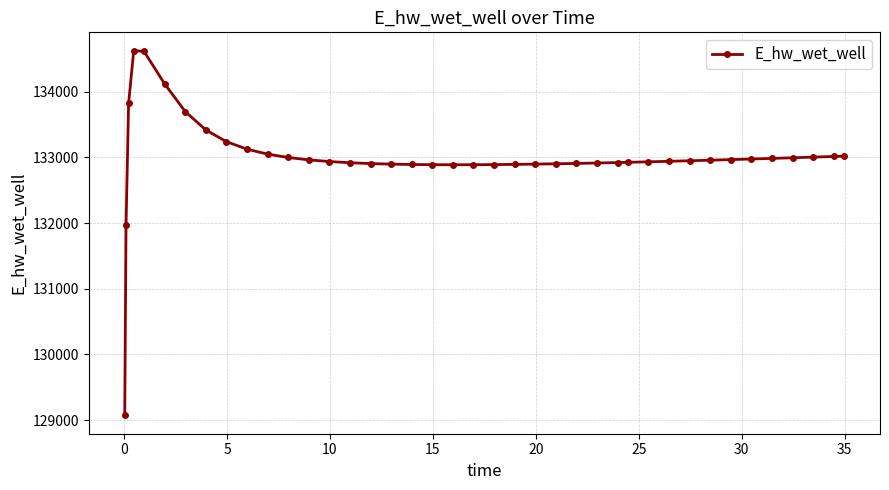

What is the value of the 36th point from the left?

132985.9